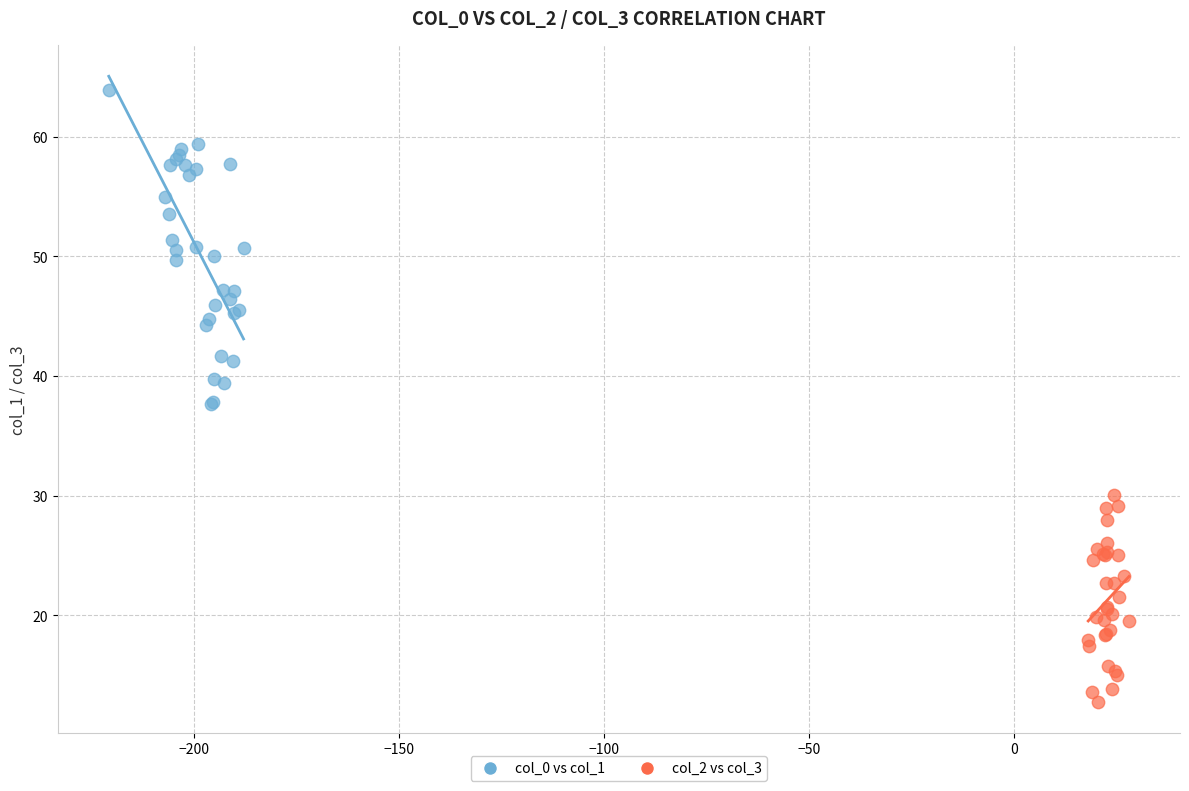

Which series reaches the maximum Y coordinate?

col_0 vs col_1